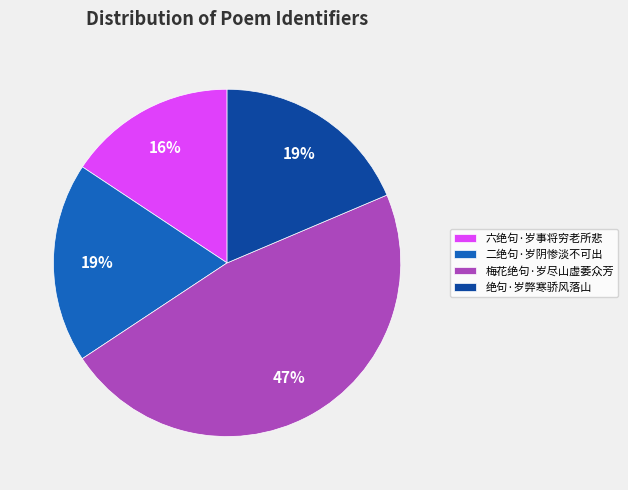

Which category has the smallest portion of the pie?

六绝句·岁事将穷老所悲